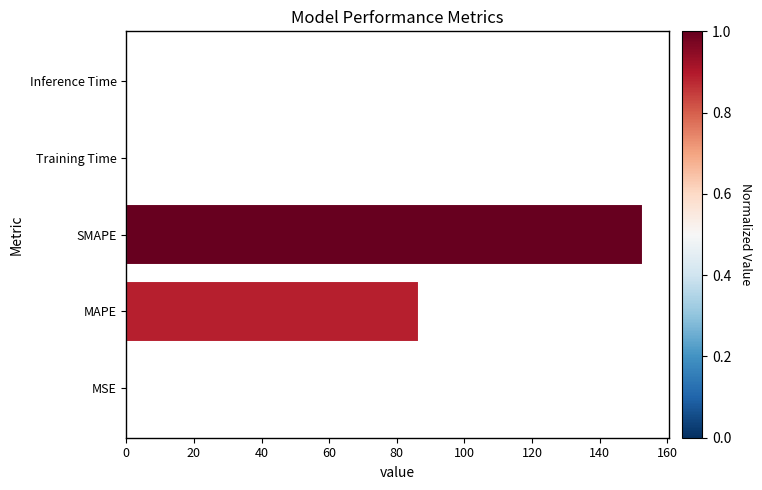

Are the bars horizontal?

Yes